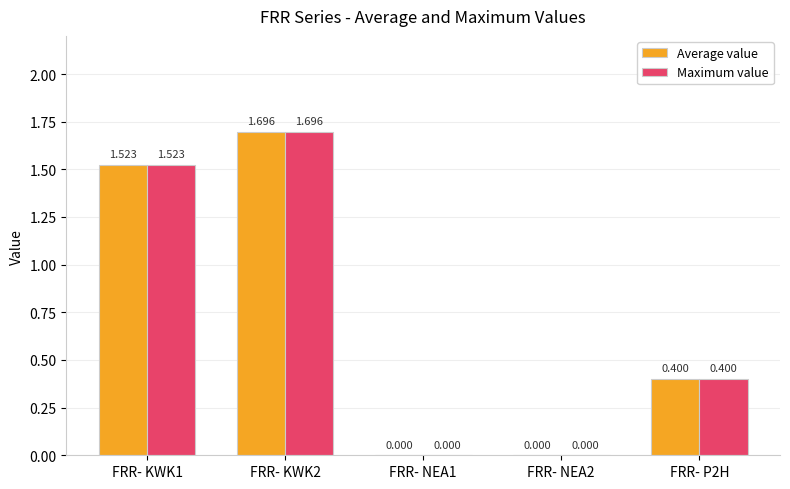

Rank the series by their maximum value, from lowest to highest.

Average value, Maximum value